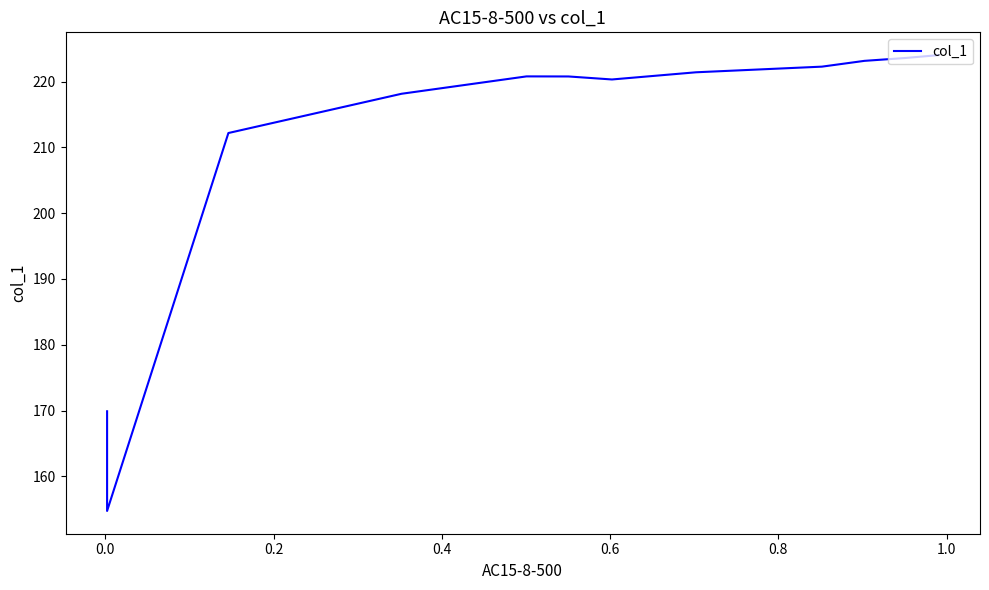

What is the smallest value displayed?

154.7